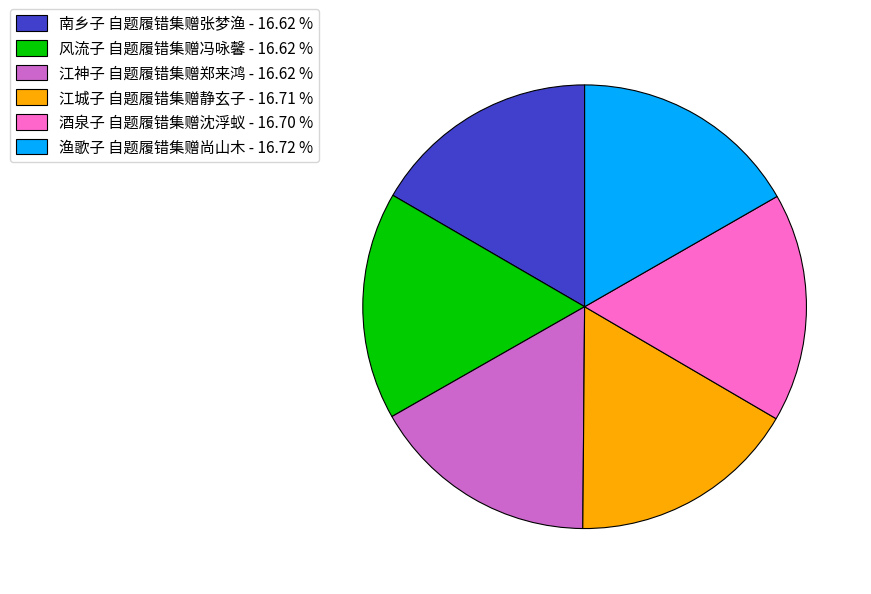

Combined, do 酒泉子 自题履错集赠沈浮蚁 - 16.70 % and 风流子 自题履错集赠冯咏馨 - 16.62 % account for over 50%?

No